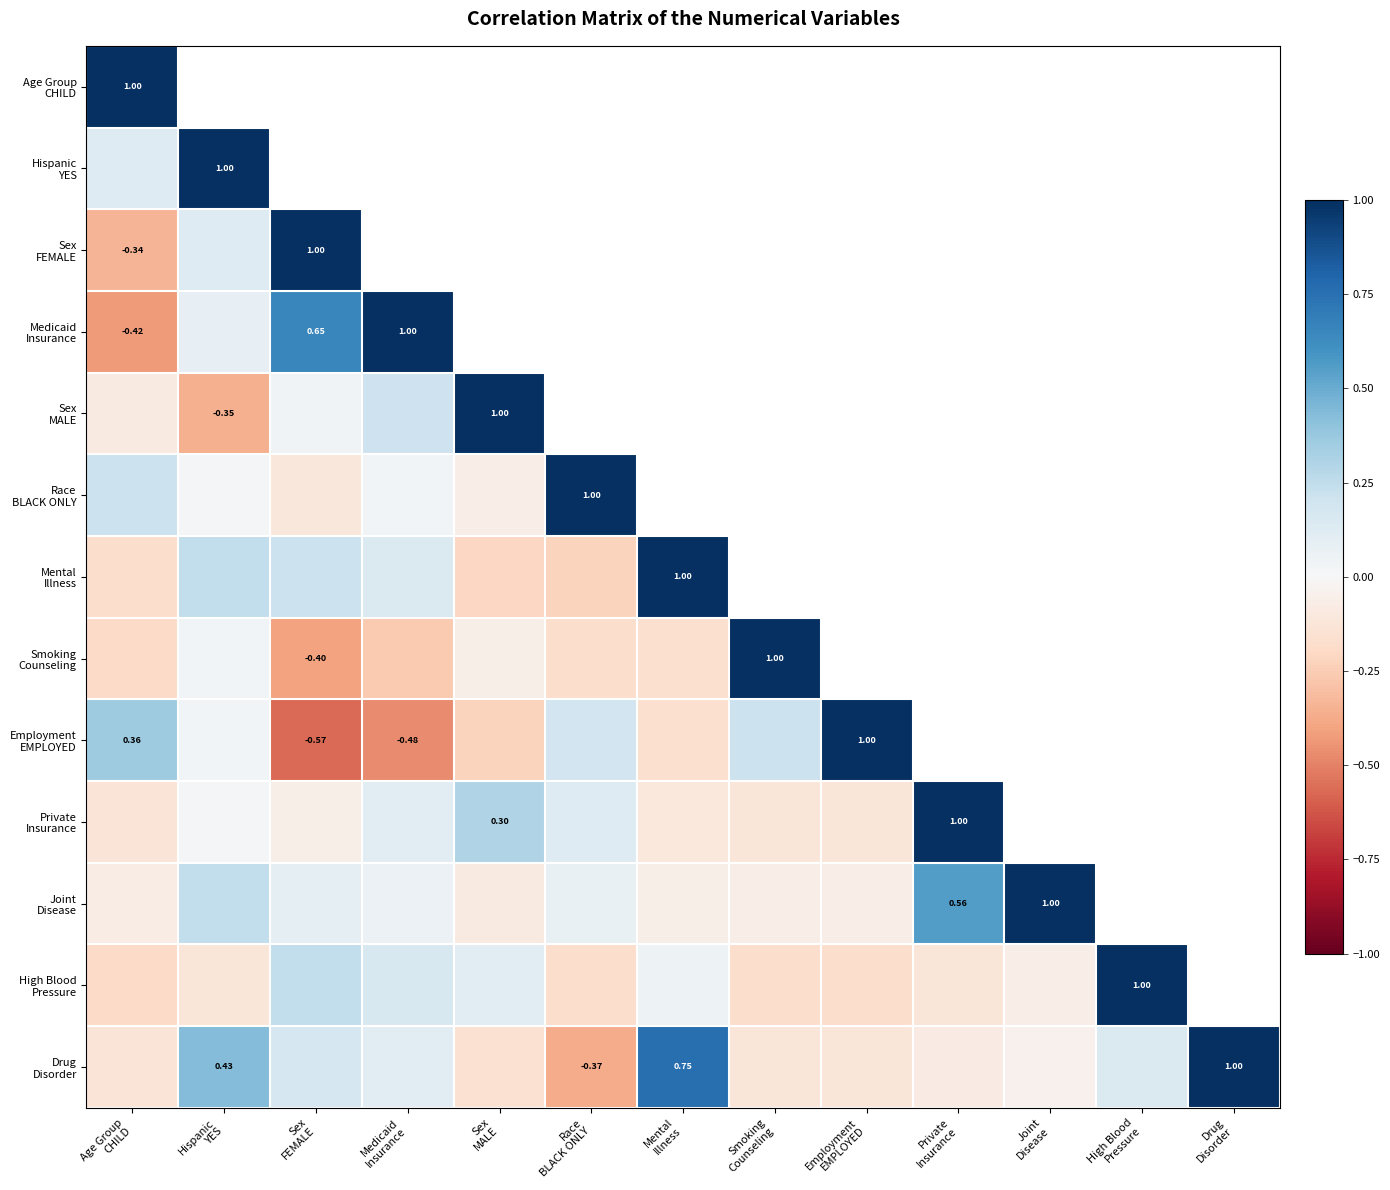

How many values in the Drug Disorder series are below 0?

7